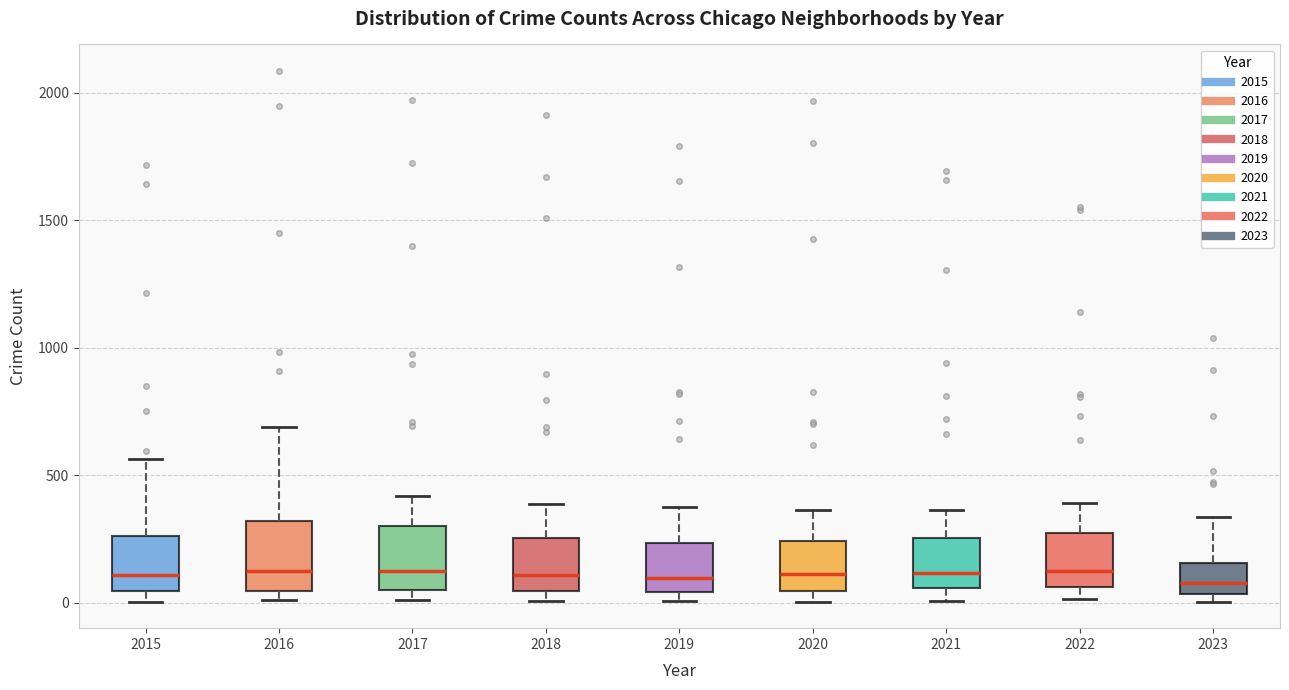

Reading left to right, read every box against the y-axis: the position of its median line, the range the box covers, and the ends of its whiskers. The values are not printed on the chart, so give them approximately, as read against the axis.

2015: median 100, box 50 to 250, whiskers 0 to 550
2016: median 150, box 50 to 300, whiskers 0 to 700
2017: median 100, box 50 to 300, whiskers 0 to 400
2018: median 100, box 50 to 250, whiskers 0 to 400
2019: median 100, box 50 to 250, whiskers 0 to 400
2020: median 100, box 50 to 250, whiskers 0 to 350
2021: median 100, box 50 to 250, whiskers 0 to 350
2022: median 100, box 50 to 250, whiskers 0 to 400
2023: median 100, box 50 to 150, whiskers 0 to 350